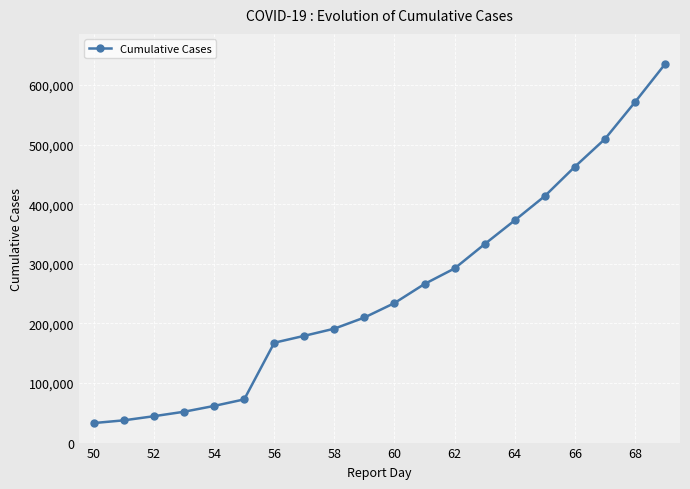

What is the maximum value shown in the chart?

634835